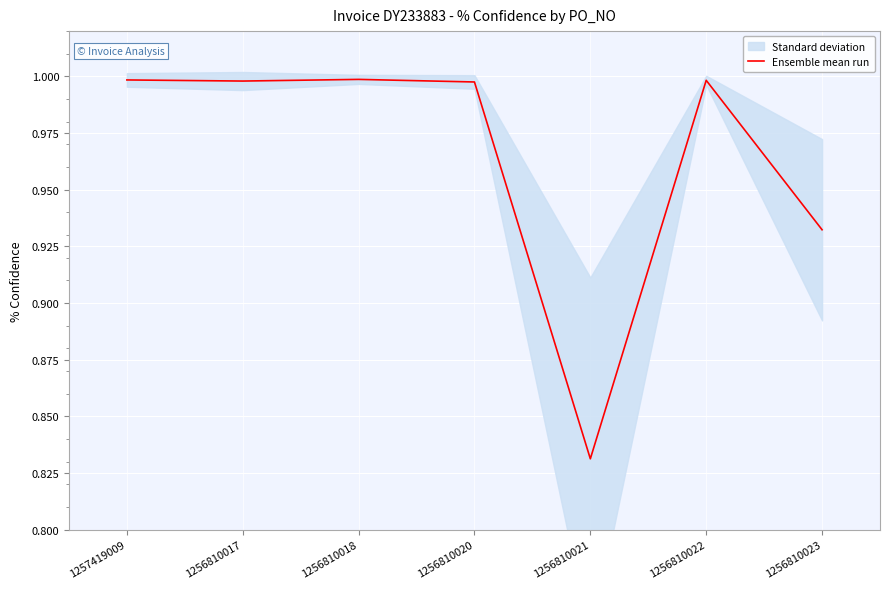

True or false: there are more than 2 points higher than both neighbors.

False